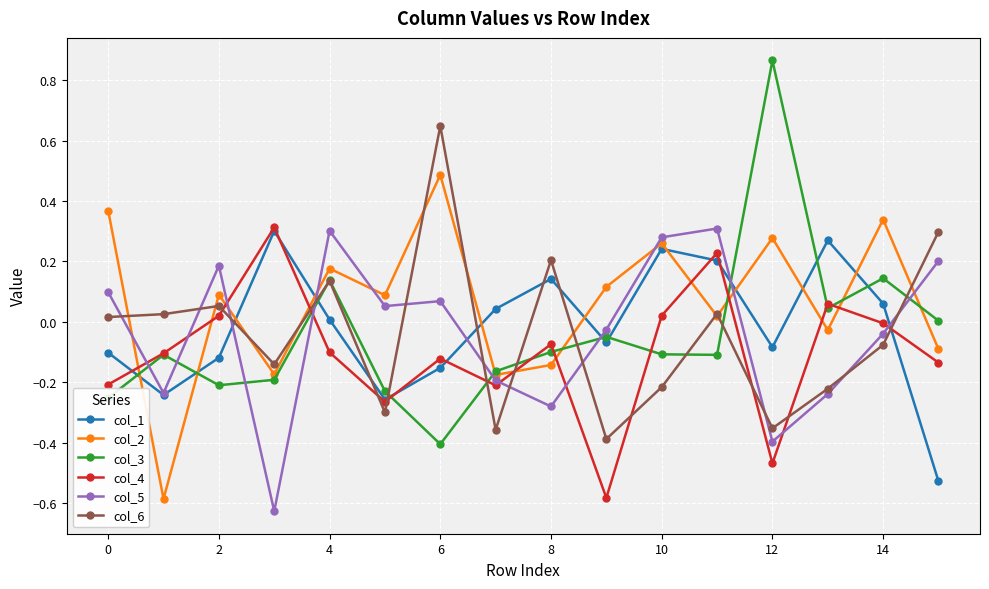

What is the difference between the second highest and second lowest values in the col_6 series?

0.7